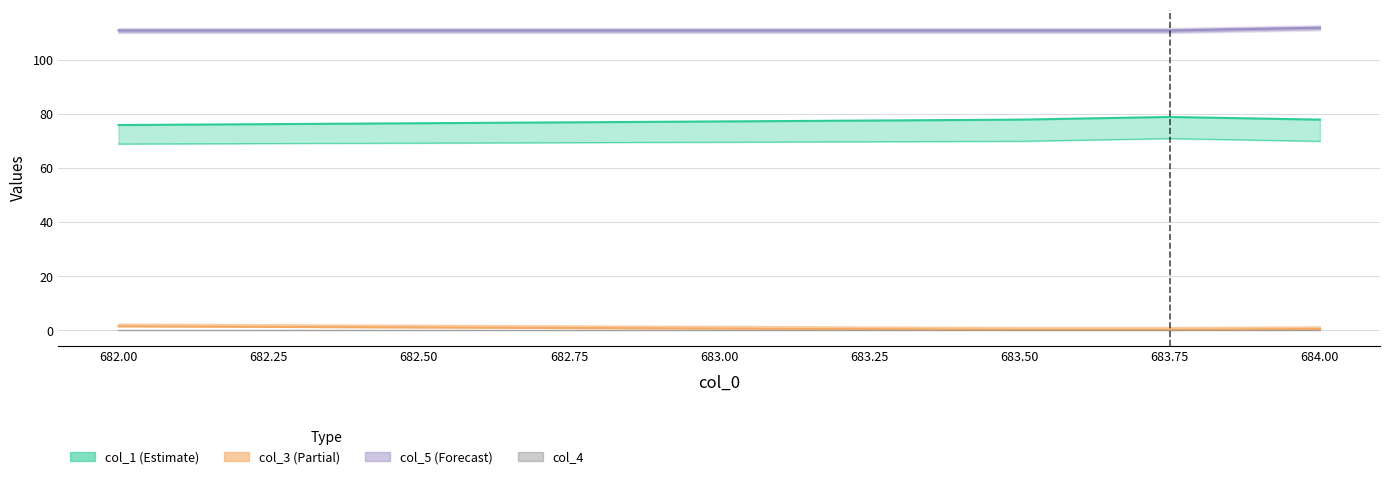

Does the chart have visible grid lines?

Yes